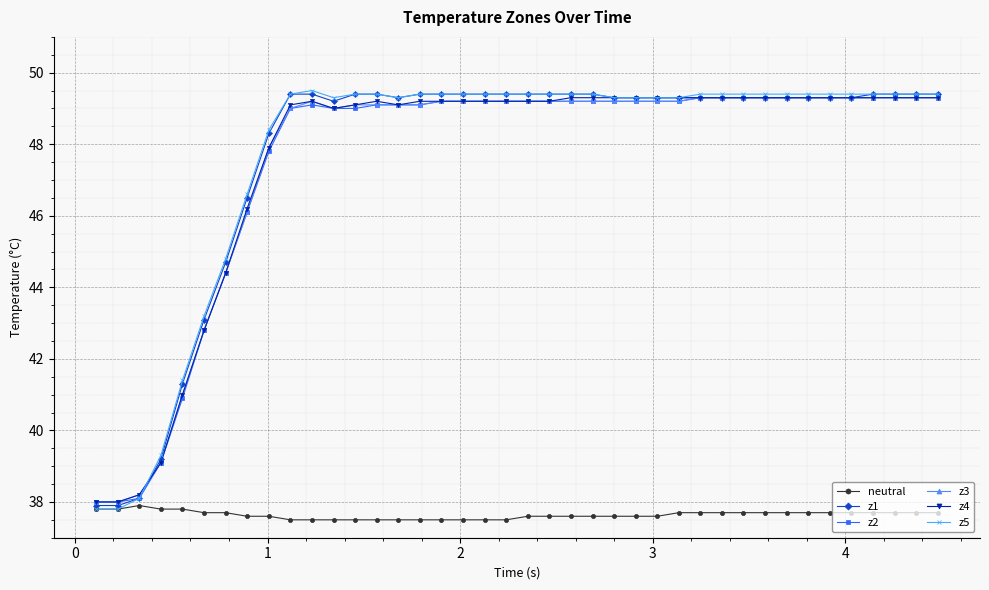

What is the maximum value for z2?

49.3